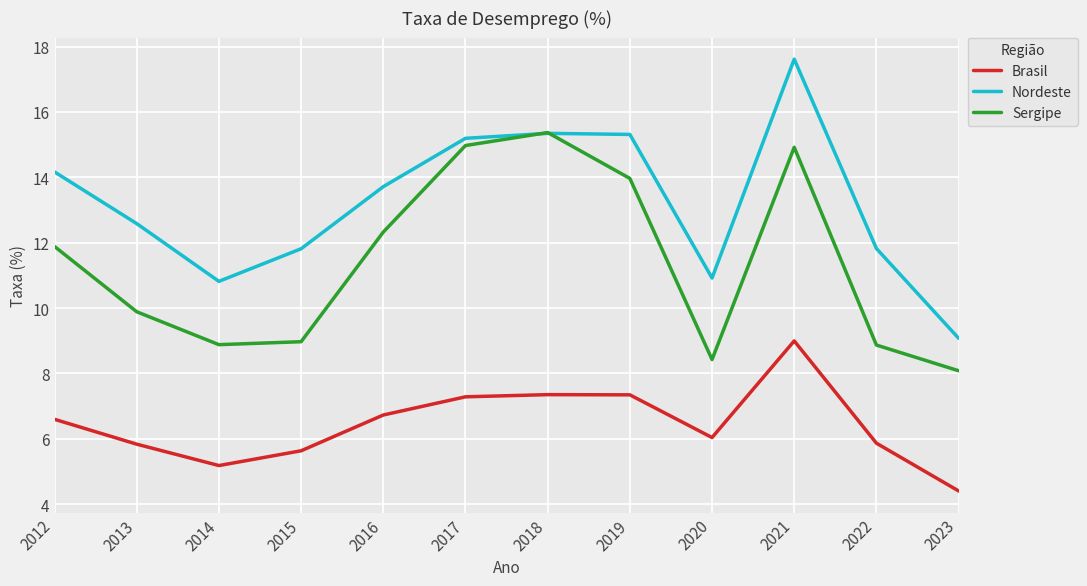

How many values in the Nordeste series are below 13?

6